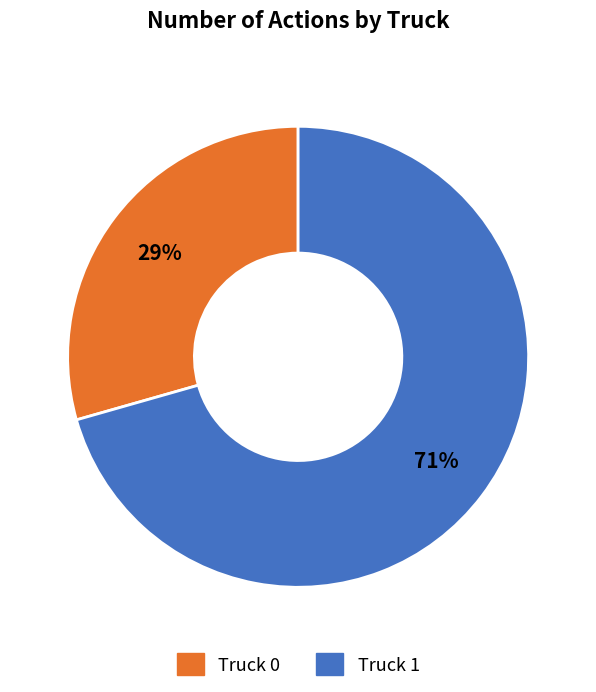

How many segments does this pie chart have?

2